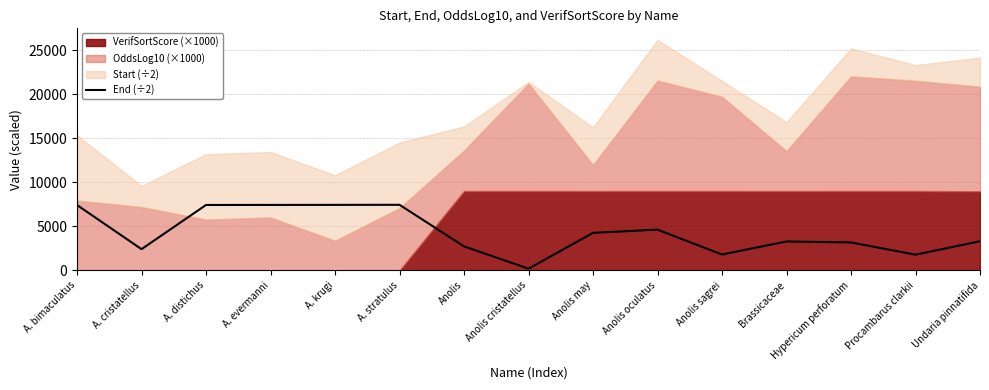

True or false: the data shows 438.0 at Procambarus clarkii.

False